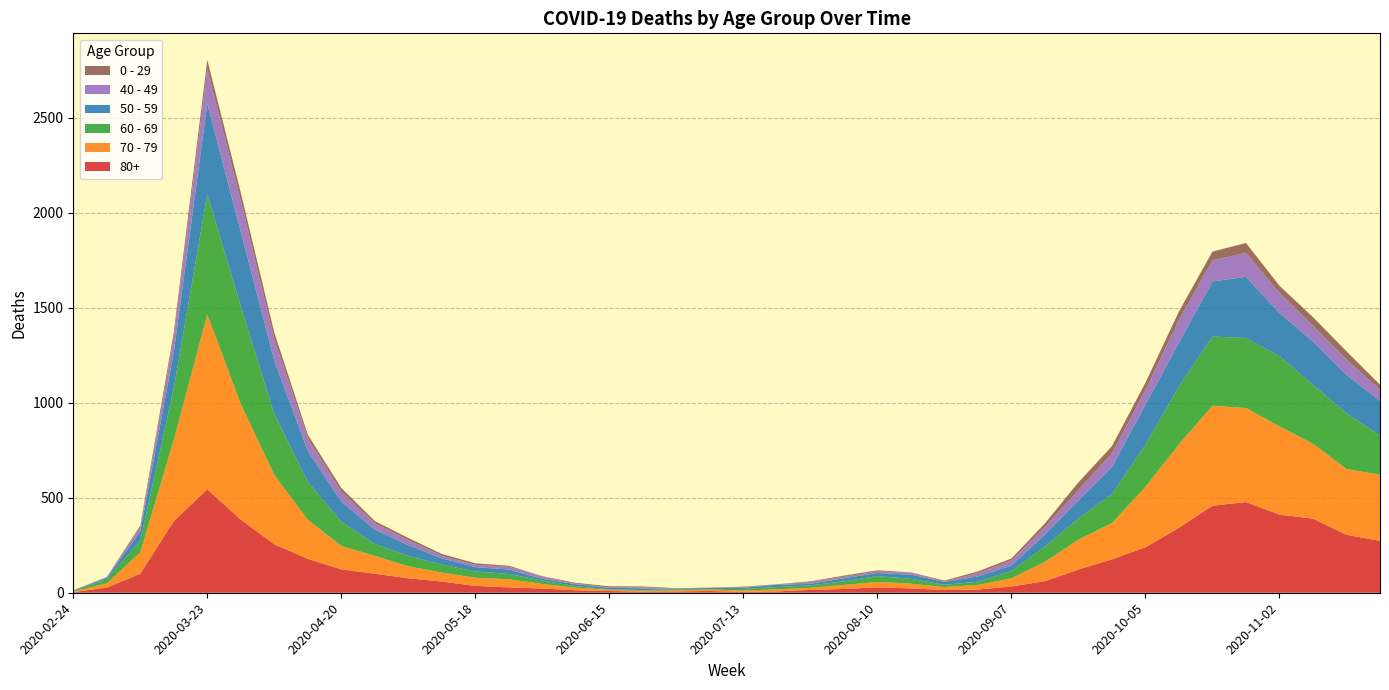

Reading left to right, transcribe all the data shown in this chart.

80+: 2020-02-24=3	2020-03-02=27	2020-03-09=100	2020-03-16=377	2020-03-23=544	2020-03-30=385	2020-04-06=255	2020-04-13=178	2020-04-20=123	2020-04-27=100	2020-05-04=76	2020-05-11=59	2020-05-18=36	2020-05-25=28	2020-06-01=22	2020-06-08=13	2020-06-15=9	2020-06-22=6	2020-06-29=7	2020-07-06=9	2020-07-13=5	2020-07-20=7	2020-07-27=15	2020-08-03=20	2020-08-10=28	2020-08-17=23	2020-08-24=14	2020-08-31=17	2020-09-07=33	2020-09-14=61	2020-09-21=122	2020-09-28=176	2020-10-05=239	2020-10-12=342	2020-10-19=458	2020-10-26=477	2020-11-02=411	2020-11-09=390	2020-11-16=305	2020-11-23=273
70 - 79: 2020-02-24=4	2020-03-02=22	2020-03-09=113	2020-03-16=427	2020-03-23=920	2020-03-30=608	2020-04-06=365	2020-04-13=206	2020-04-20=123	2020-04-27=94	2020-05-04=63	2020-05-11=47	2020-05-18=43	2020-05-25=43	2020-06-01=24	2020-06-08=14	2020-06-15=6	2020-06-22=5	2020-06-29=5	2020-07-06=8	2020-07-13=7	2020-07-20=11	2020-07-27=11	2020-08-03=21	2020-08-10=29	2020-08-17=25	2020-08-24=16	2020-08-31=24	2020-09-07=43	2020-09-14=102	2020-09-21=157	2020-09-28=191	2020-10-05=318	2020-10-12=439	2020-10-19=526	2020-10-26=495	2020-11-02=464	2020-11-09=394	2020-11-16=346	2020-11-23=348
60 - 69: 2020-02-24=2	2020-03-02=22	2020-03-09=61	2020-03-16=272	2020-03-23=634	2020-03-30=514	2020-04-06=320	2020-04-13=199	2020-04-20=128	2020-04-27=63	2020-05-04=54	2020-05-11=42	2020-05-18=33	2020-05-25=28	2020-06-01=18	2020-06-08=8	2020-06-15=3	2020-06-22=3	2020-06-29=6	2020-07-06=3	2020-07-13=8	2020-07-20=12	2020-07-27=13	2020-08-03=19	2020-08-10=31	2020-08-17=25	2020-08-24=12	2020-08-31=17	2020-09-07=39	2020-09-14=80	2020-09-21=112	2020-09-28=152	2020-10-05=221	2020-10-12=305	2020-10-19=364	2020-10-26=368	2020-11-02=370	2020-11-09=310	2020-11-16=294	2020-11-23=206
50 - 59: 2020-02-24=3	2020-03-02=7	2020-03-09=48	2020-03-16=190	2020-03-23=475	2020-03-30=392	2020-04-06=281	2020-04-13=163	2020-04-20=106	2020-04-27=75	2020-05-04=57	2020-05-11=33	2020-05-18=23	2020-05-25=23	2020-06-01=9	2020-06-08=10	2020-06-15=8	2020-06-22=9	2020-06-29=3	2020-07-06=5	2020-07-13=6	2020-07-20=12	2020-07-27=8	2020-08-03=16	2020-08-10=16	2020-08-17=22	2020-08-24=15	2020-08-31=28	2020-09-07=28	2020-09-14=64	2020-09-21=95	2020-09-28=142	2020-10-05=212	2020-10-12=230	2020-10-19=290	2020-10-26=322	2020-11-02=227	2020-11-09=228	2020-11-16=202	2020-11-23=182
40 - 49: 2020-02-24=0	2020-03-02=5	2020-03-09=21	2020-03-16=79	2020-03-23=183	2020-03-30=163	2020-04-06=111	2020-04-13=66	2020-04-20=51	2020-04-27=33	2020-05-04=27	2020-05-11=13	2020-05-18=12	2020-05-25=14	2020-06-01=12	2020-06-08=3	2020-06-15=2	2020-06-22=5	2020-06-29=1	2020-07-06=1	2020-07-13=4	2020-07-20=2	2020-07-27=10	2020-08-03=8	2020-08-10=8	2020-08-17=10	2020-08-24=2	2020-08-31=17	2020-09-07=26	2020-09-14=38	2020-09-21=55	2020-09-28=72	2020-10-05=76	2020-10-12=120	2020-10-19=111	2020-10-26=126	2020-11-02=105	2020-11-09=83	2020-11-16=80	2020-11-23=60
0 - 29: 2020-02-24=1	2020-03-02=0	2020-03-09=10	2020-03-16=25	2020-03-23=47	2020-03-30=42	2020-04-06=36	2020-04-13=19	2020-04-20=20	2020-04-27=12	2020-05-04=11	2020-05-11=10	2020-05-18=8	2020-05-25=6	2020-06-01=2	2020-06-08=4	2020-06-15=6	2020-06-22=5	2020-06-29=2	2020-07-06=1	2020-07-13=2	2020-07-20=1	2020-07-27=3	2020-08-03=6	2020-08-10=6	2020-08-17=2	2020-08-24=5	2020-08-31=9	2020-09-07=11	2020-09-14=20	2020-09-21=40	2020-09-28=38	2020-10-05=39	2020-10-12=44	2020-10-19=46	2020-10-26=52	2020-11-02=38	2020-11-09=45	2020-11-16=43	2020-11-23=25